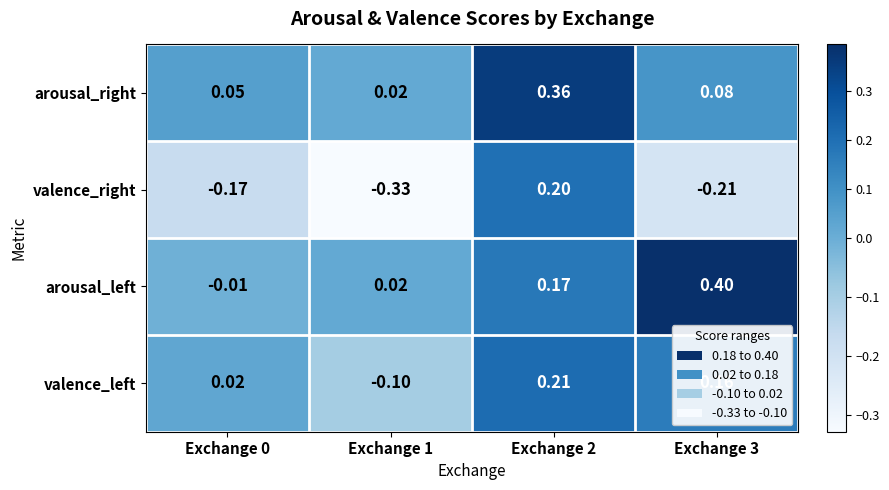

Which series changed the most between Exchange 0 and Exchange 1?

valence_right